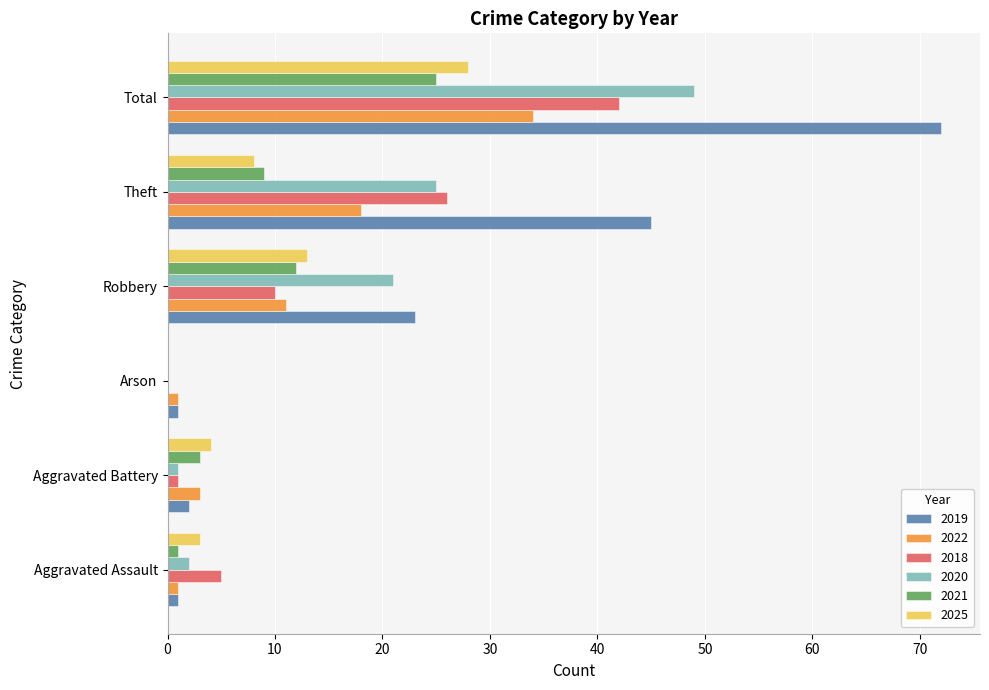

How many distinct data groups are displayed?

6